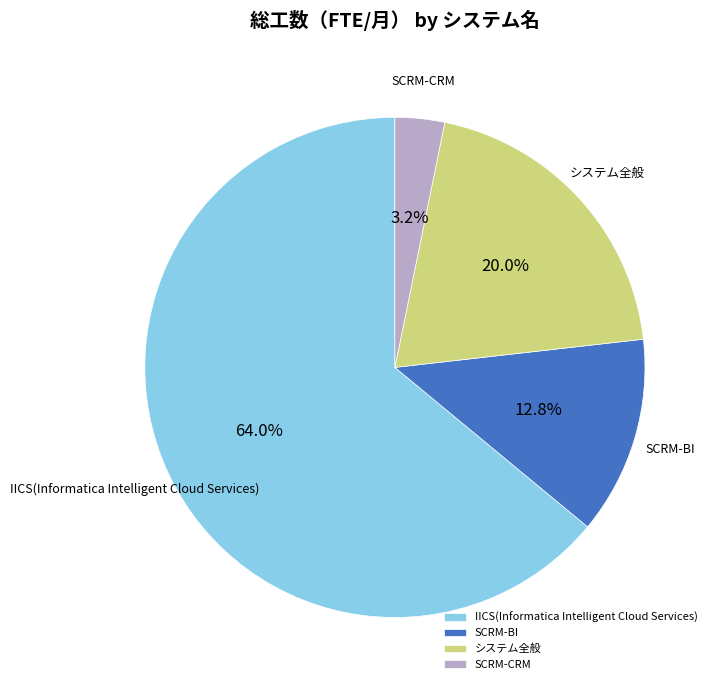

Rank the categories by value from lowest to highest.

SCRM-CRM, SCRM-BI, システム全般, IICS(Informatica Intelligent Cloud Services)